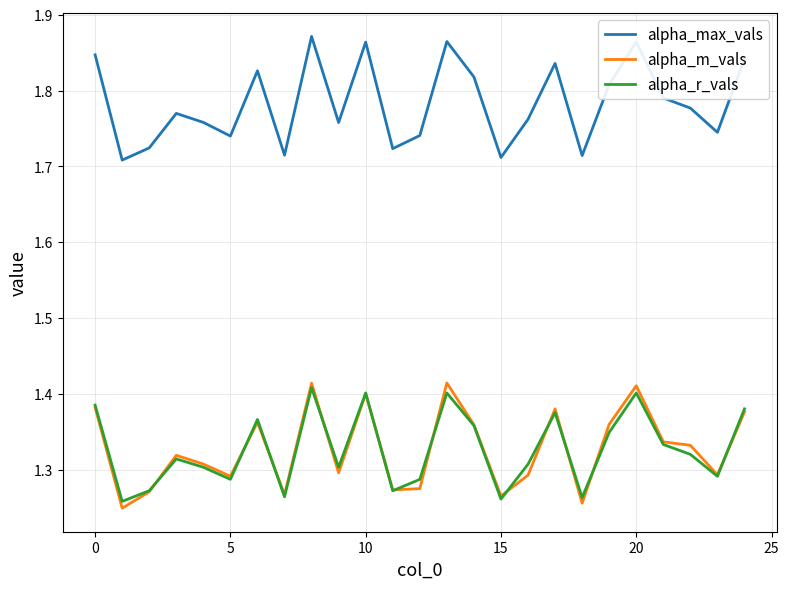

True or false: alpha_r_vals and alpha_max_vals cross at least once.

False